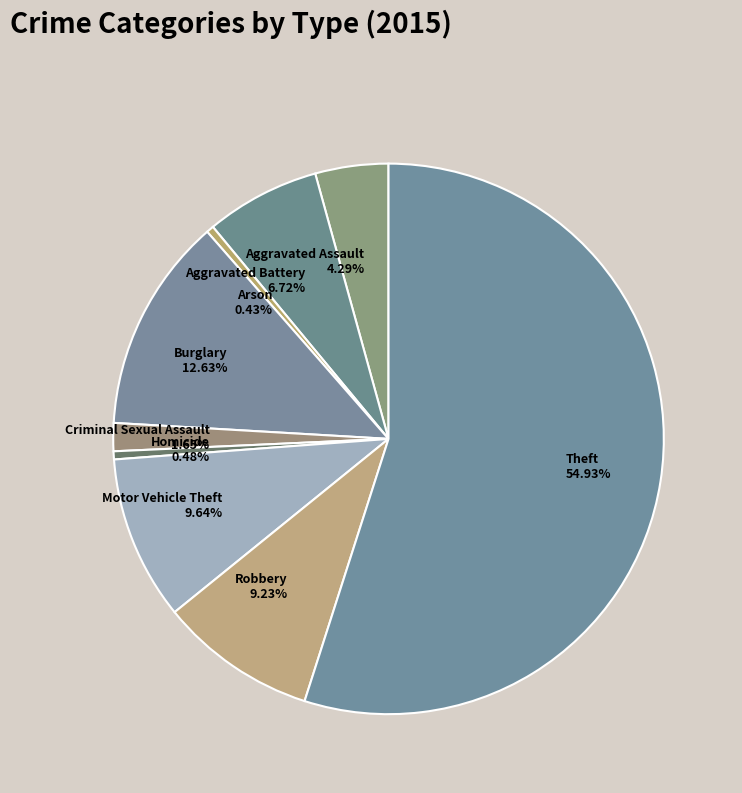

Approximately how many times larger is the value at Aggravated Assault compared to Burglary?

0.3